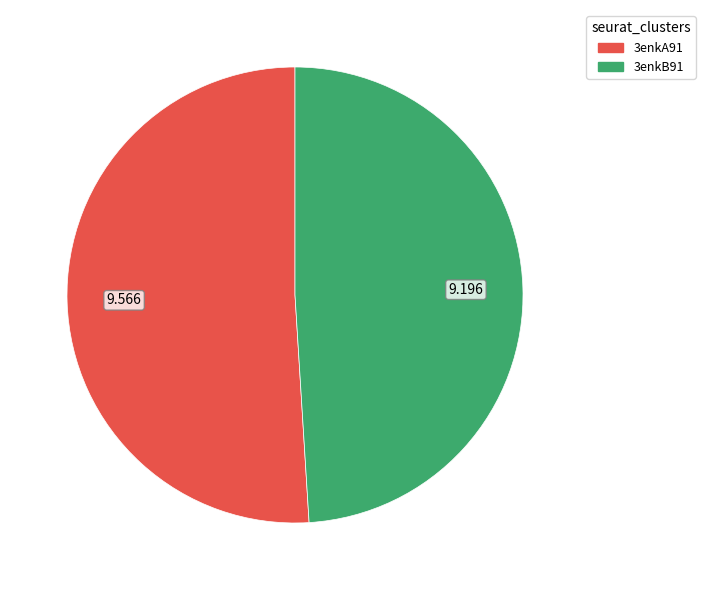

Count the number of slices in the pie.

2